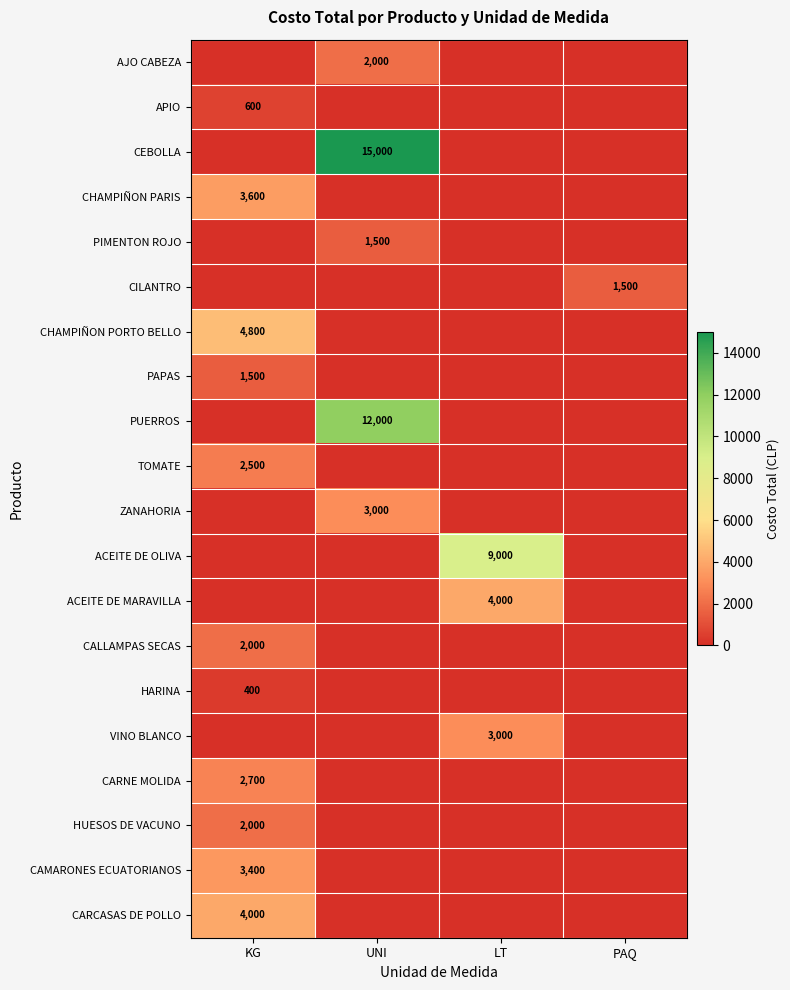

The AJO CABEZA series shows 2985 at UNI. True or false?

False